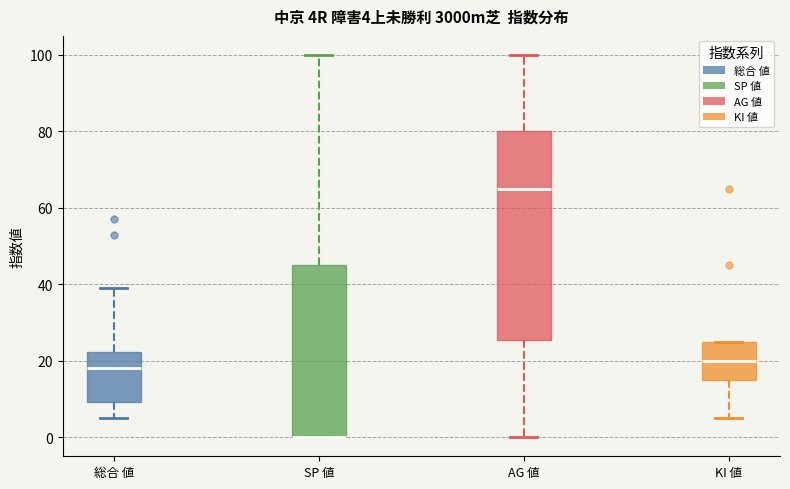

Which box is the tallest, from its lower edge to its upper edge?

AG 値